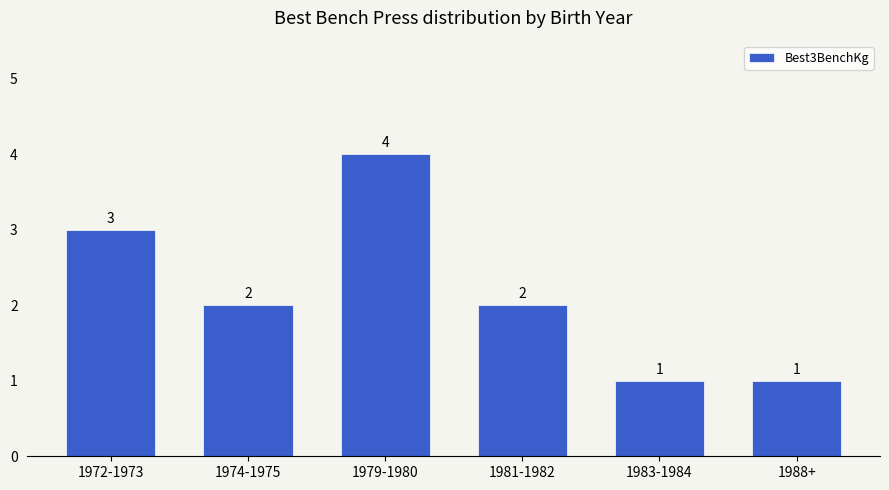

True or false: the data shows 4 at 1979-1980.

True